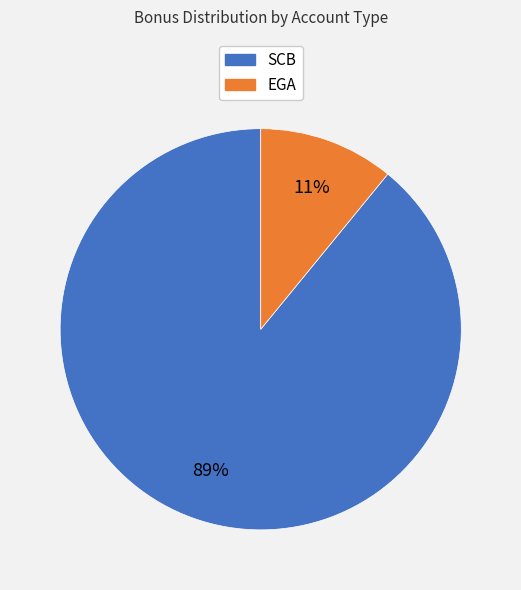

To the nearest percent, what is the difference between the SCB and EGA slice percentages?

78%